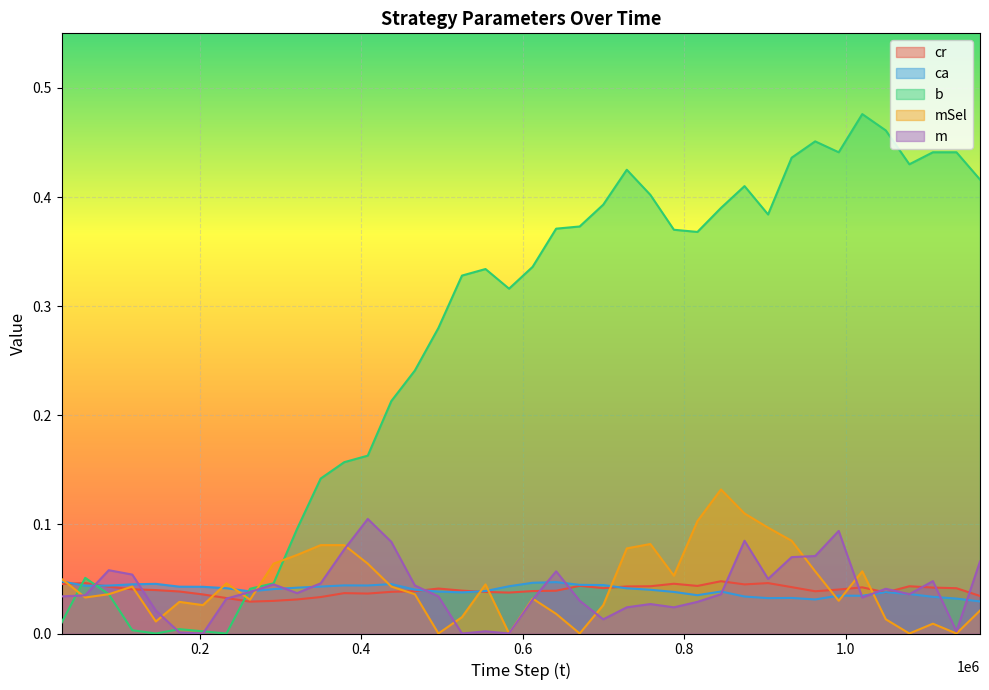

Rank the series by their maximum value, from highest to lowest.

b, mSel, m, cr, ca